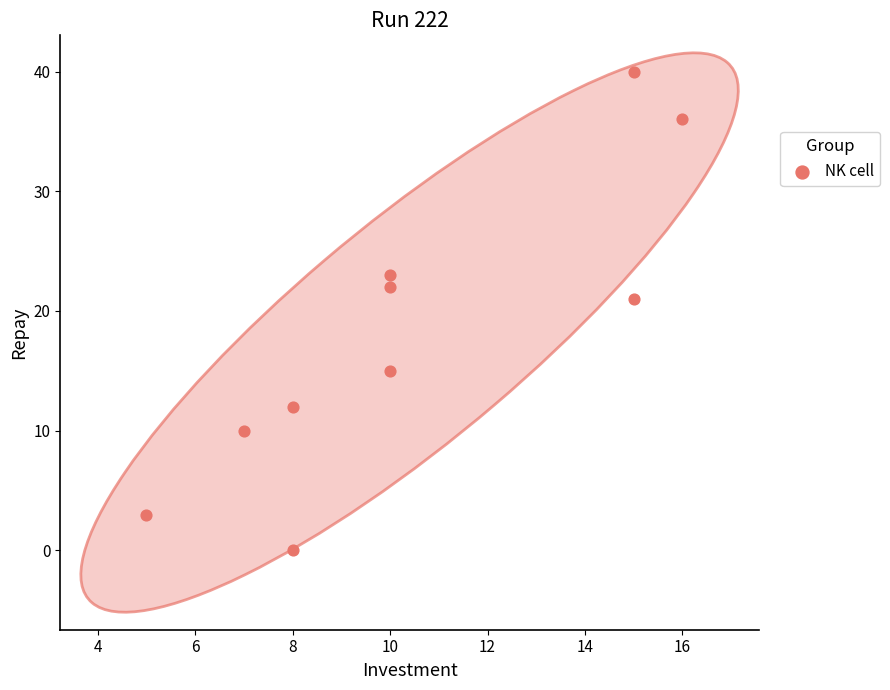

What is the average X value?

10